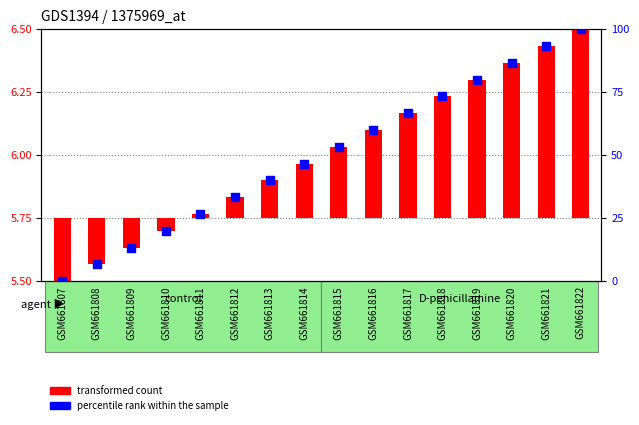

What is the change in value from GSM661808 to GSM661820?

+80.0